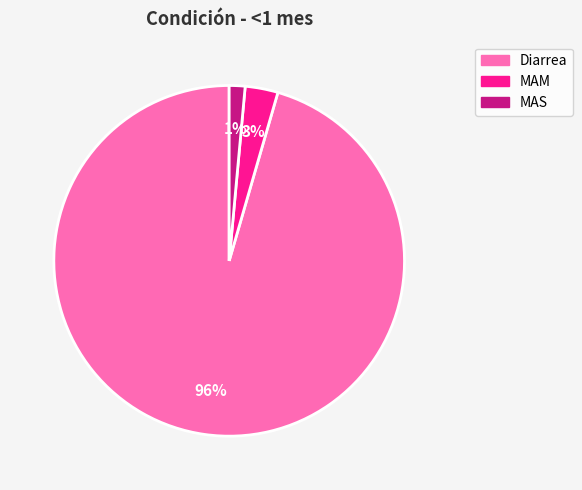

True or false: MAS accounts for 1% of the total.

True